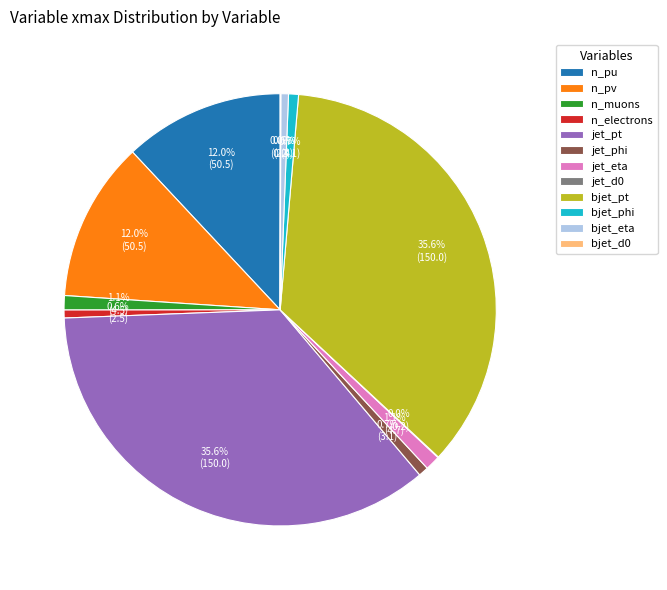

To the nearest percent, what is the combined percentage of n_electrons and bjet_eta?

1%